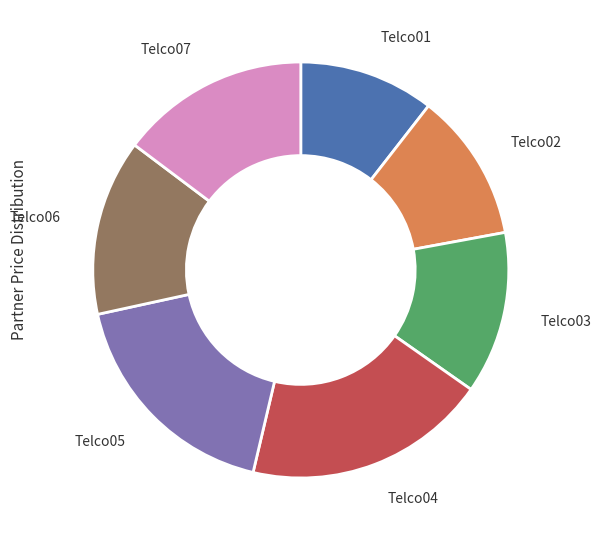

Between Telco06 and Telco01, which is larger?

Telco06